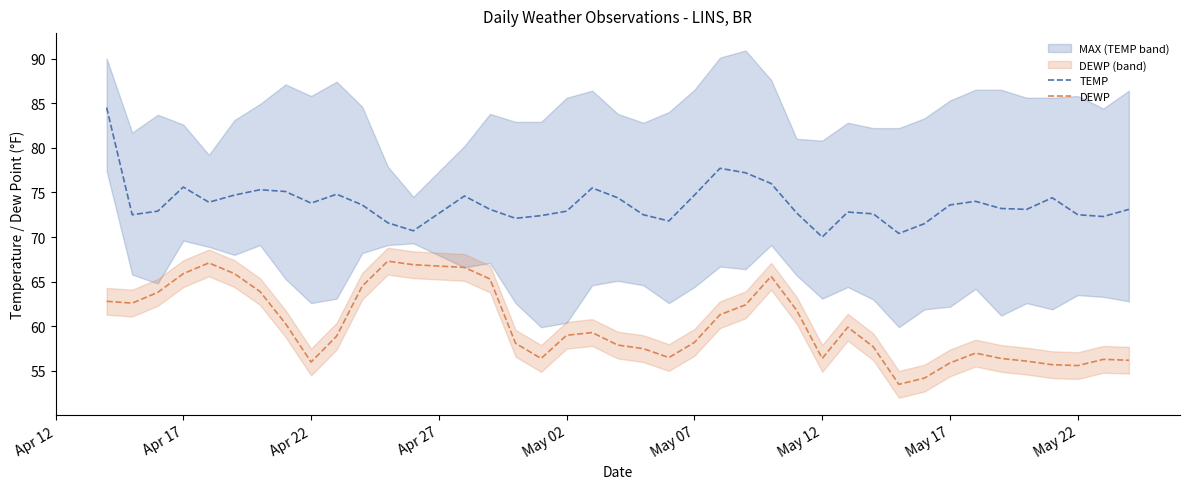

At which label does TEMP reach its minimum?

May 12